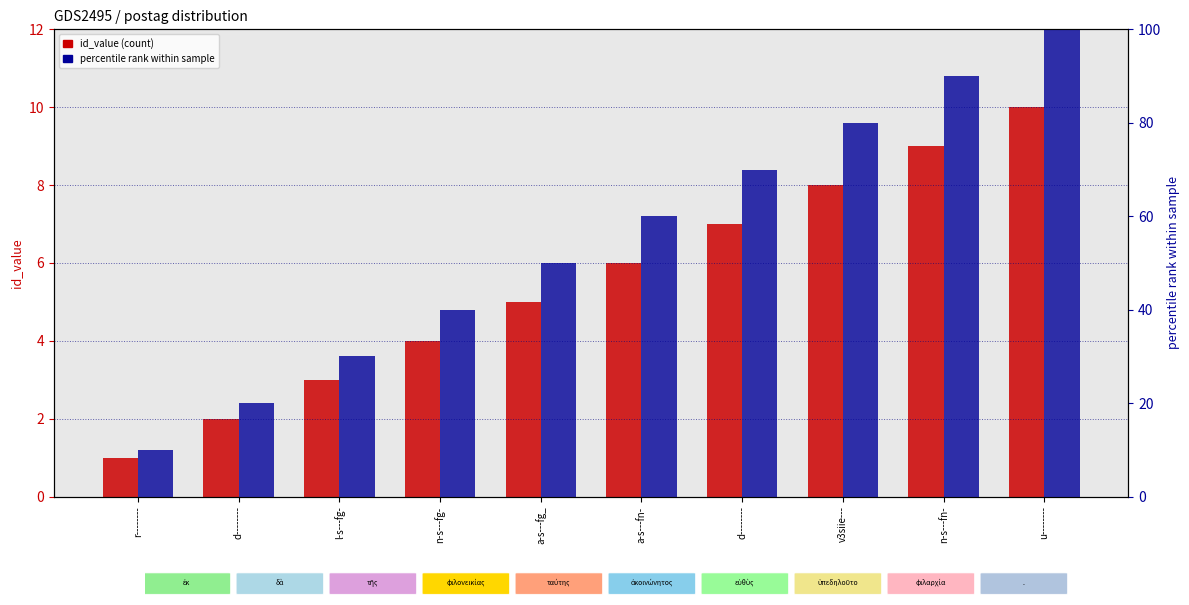

At which category is the sum across all series the highest?

u--------